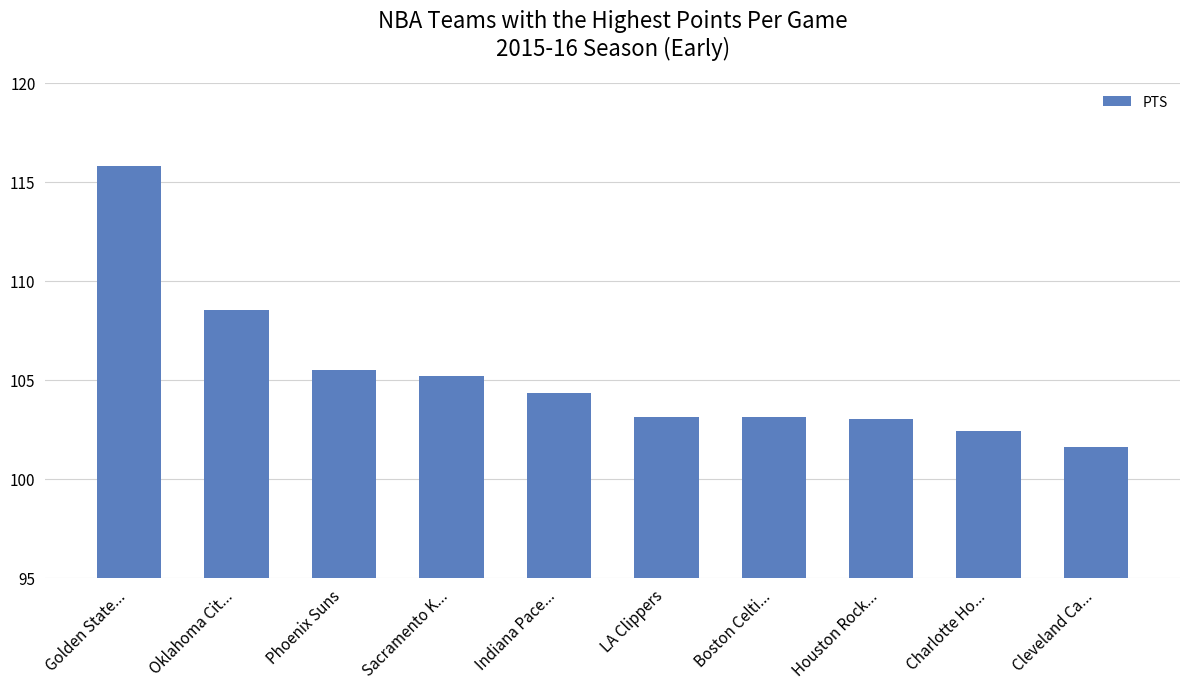

The chart shows a value of 108.5 at Oklahoma Cit.... True or false?

True